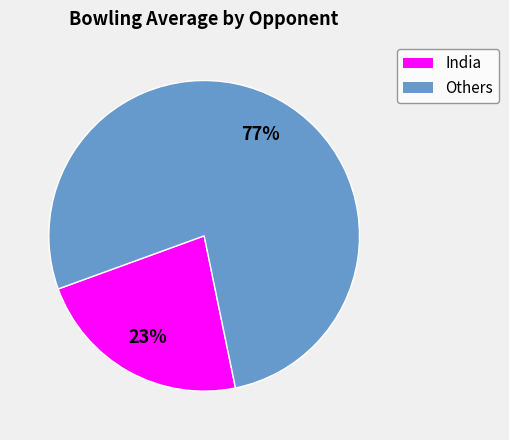

To the nearest percent, what is the average slice percentage?

50%